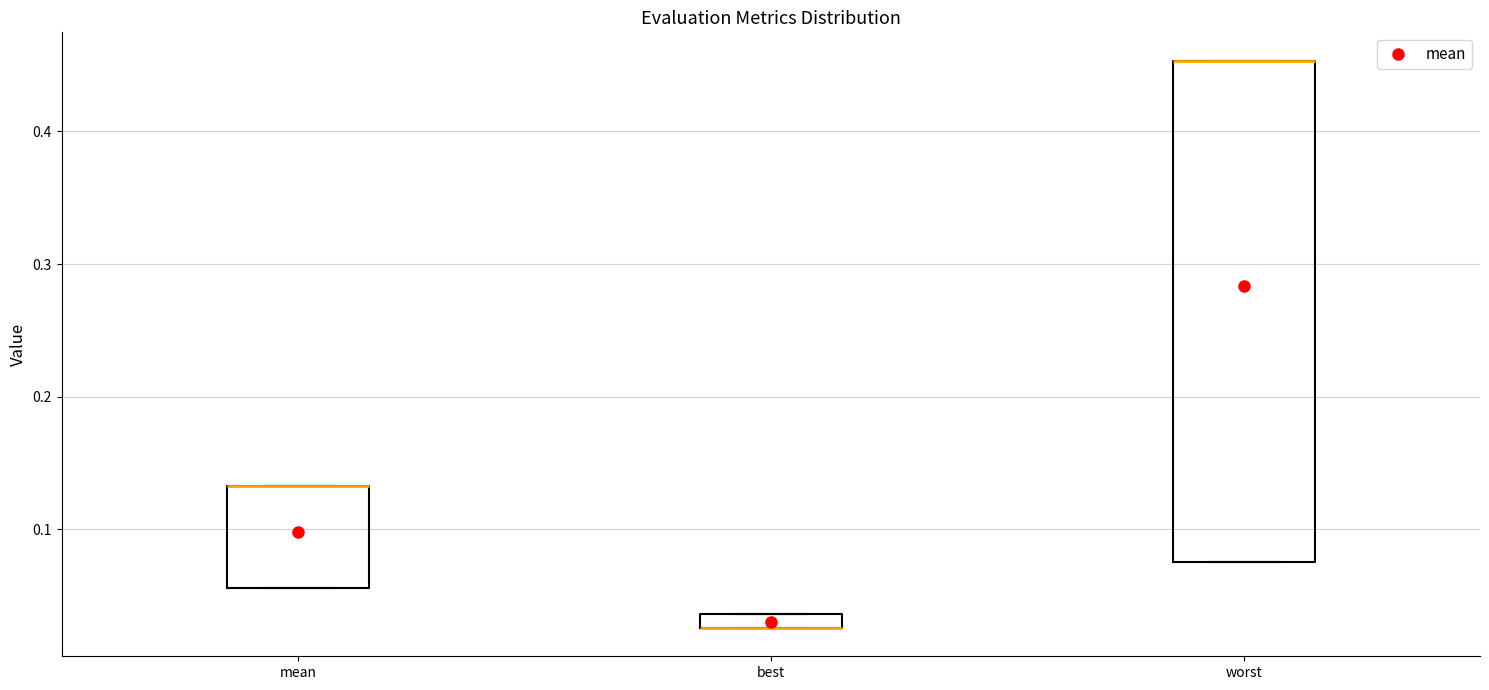

Where is the lower edge of the box for mean on the y-axis? The values are not printed on the chart, so give them approximately, as read against the axis.

0.06